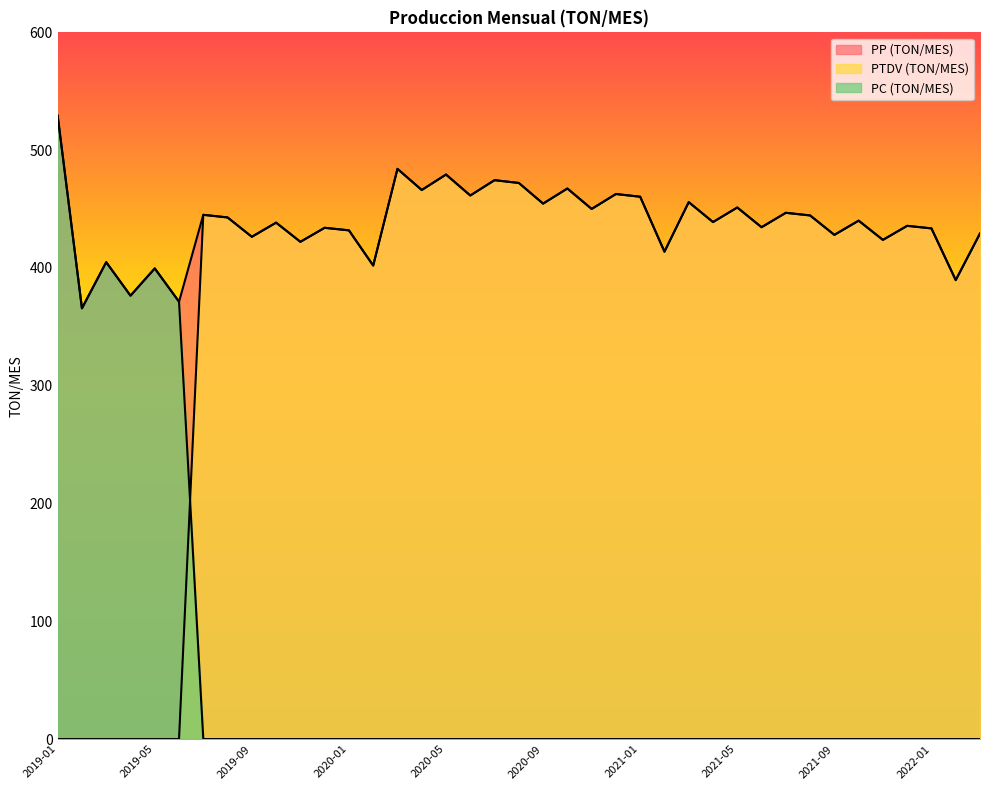

Rank the categories by PTDV (TON/MES) value from highest to lowest.

2020-03, 2020-05, 2020-07, 2020-08, 2020-10, 2020-04, 2020-12, 2020-06, 2021-01, 2021-03, 2020-09, 2021-05, 2020-11, 2021-07, 2019-07, 2021-08, 2019-08, 2021-10, 2021-04, 2019-10, 2021-12, 2021-06, 2019-12, 2022-01, 2020-01, 2022-03, 2021-09, 2019-09, 2021-11, 2019-11, 2021-02, 2020-02, 2022-02, 2019-01, 2019-02, 2019-03, 2019-04, 2019-05, 2019-06